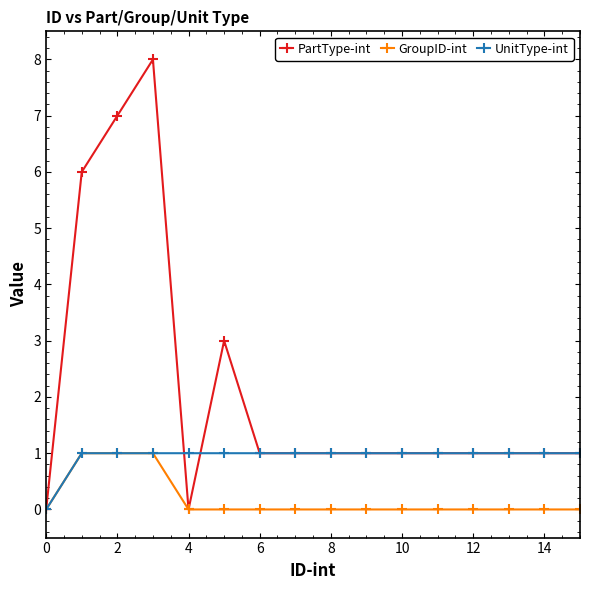

Reading left to right, list all the values displayed in this chart.

PartType-int: 0	6	7	8	0	3	1	1	1	1	1	1	1	1	1	1
GroupID-int: 0	1	1	1	0	0	0	0	0	0	0	0	0	0	0	0
UnitType-int: 0	1	1	1	1	1	1	1	1	1	1	1	1	1	1	1